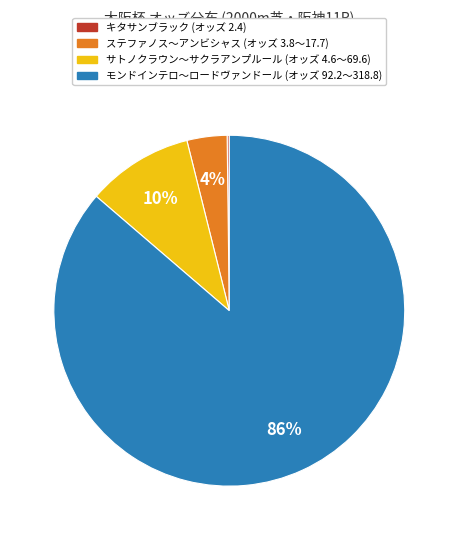

To the nearest percent, what portion does モンドインテロ〜ロードヴァンドール (オッズ 92.2〜318.8) represent?

86%